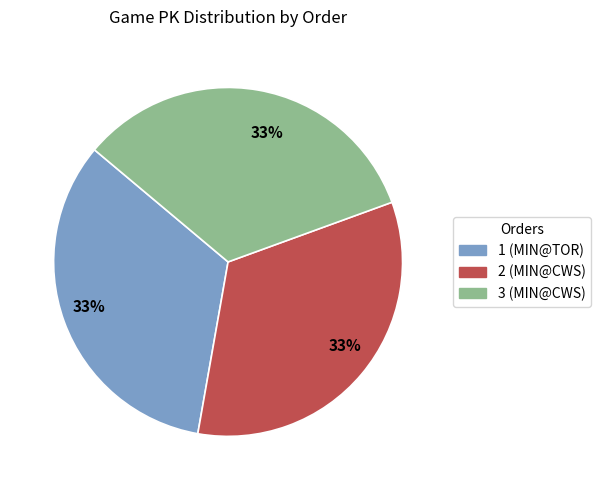

The 3 (MIN@CWS) slice represents 33% of the pie. True or false?

True